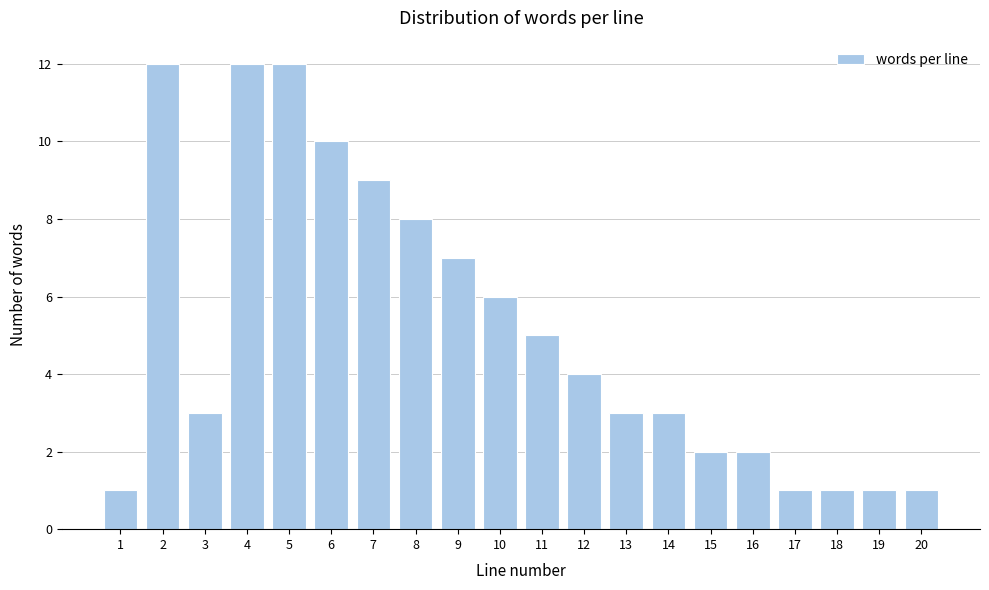

Reading left to right, extract all data points from this chart.

1	12	3	12	12	10	9	8	7	6	5	4	3	3	2	2	1	1	1	1